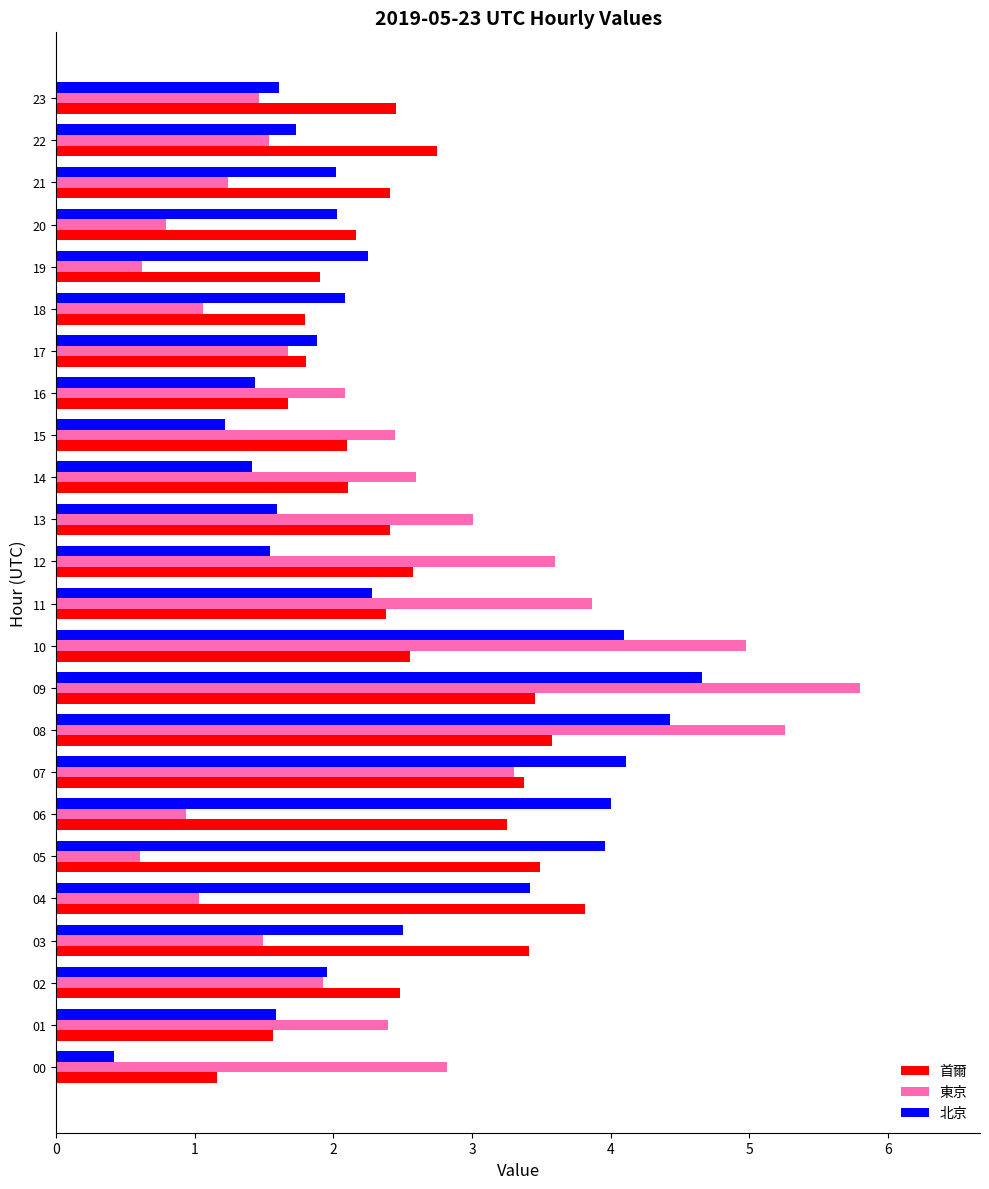

What is the average value of the 東京 series?

2.4